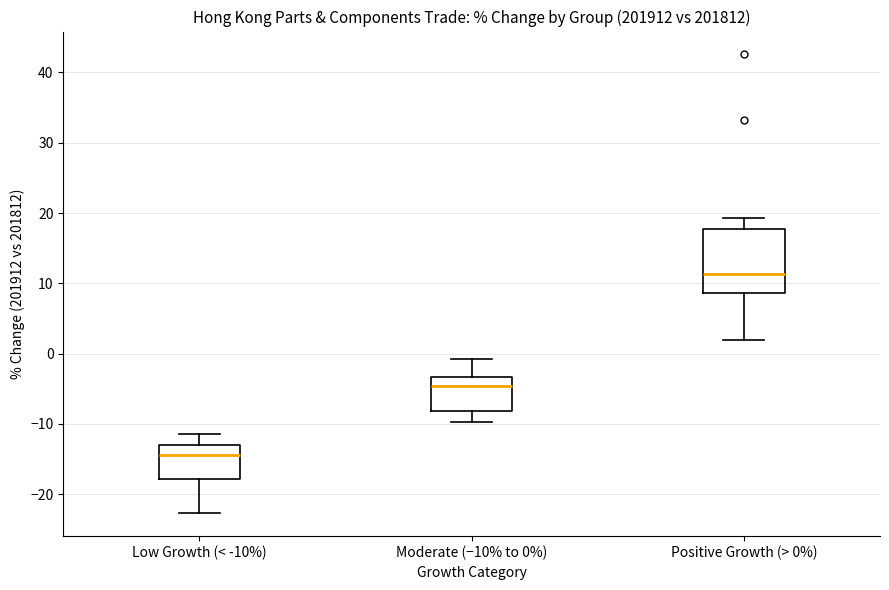

Which box's median line is the lowest?

Low Growth (< -10%)